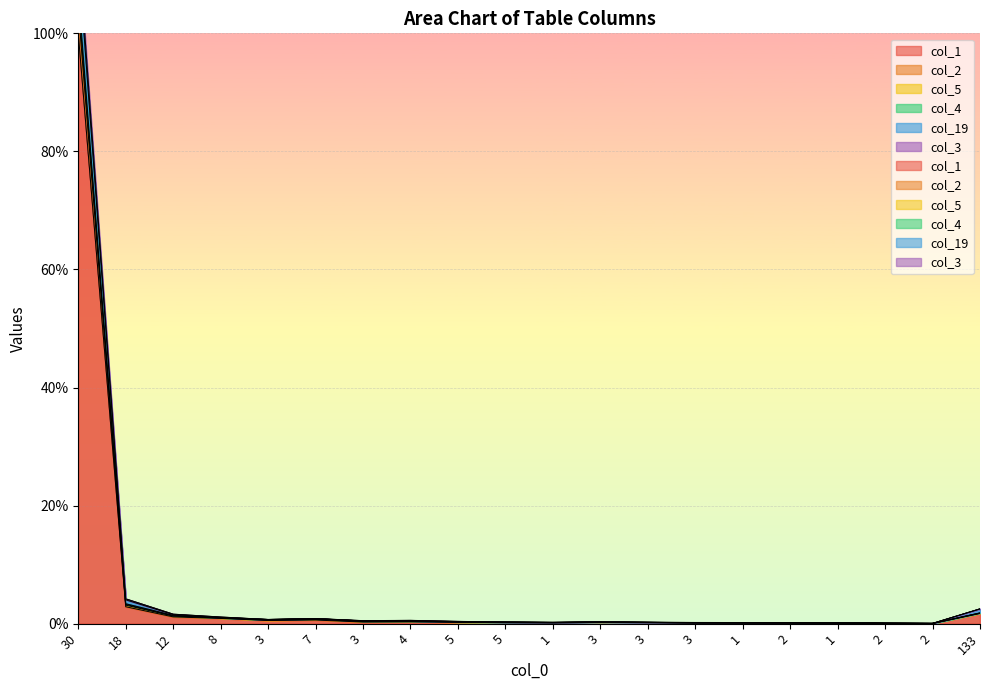

Where is the first local minimum for col_19?

3